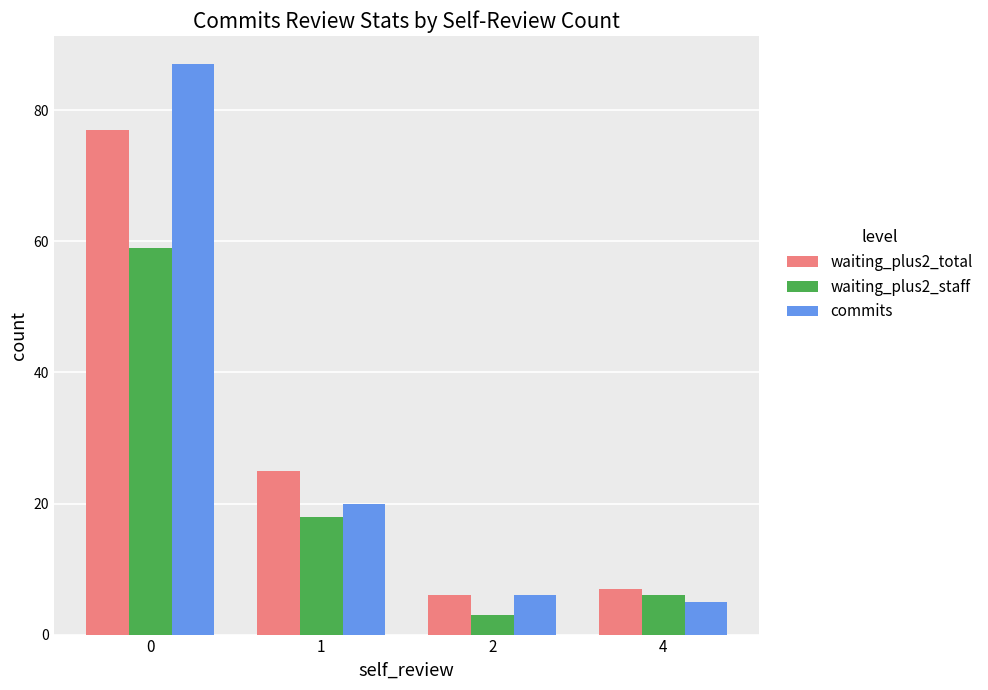

The value of waiting_plus2_staff at 0 is 106. True or false?

False